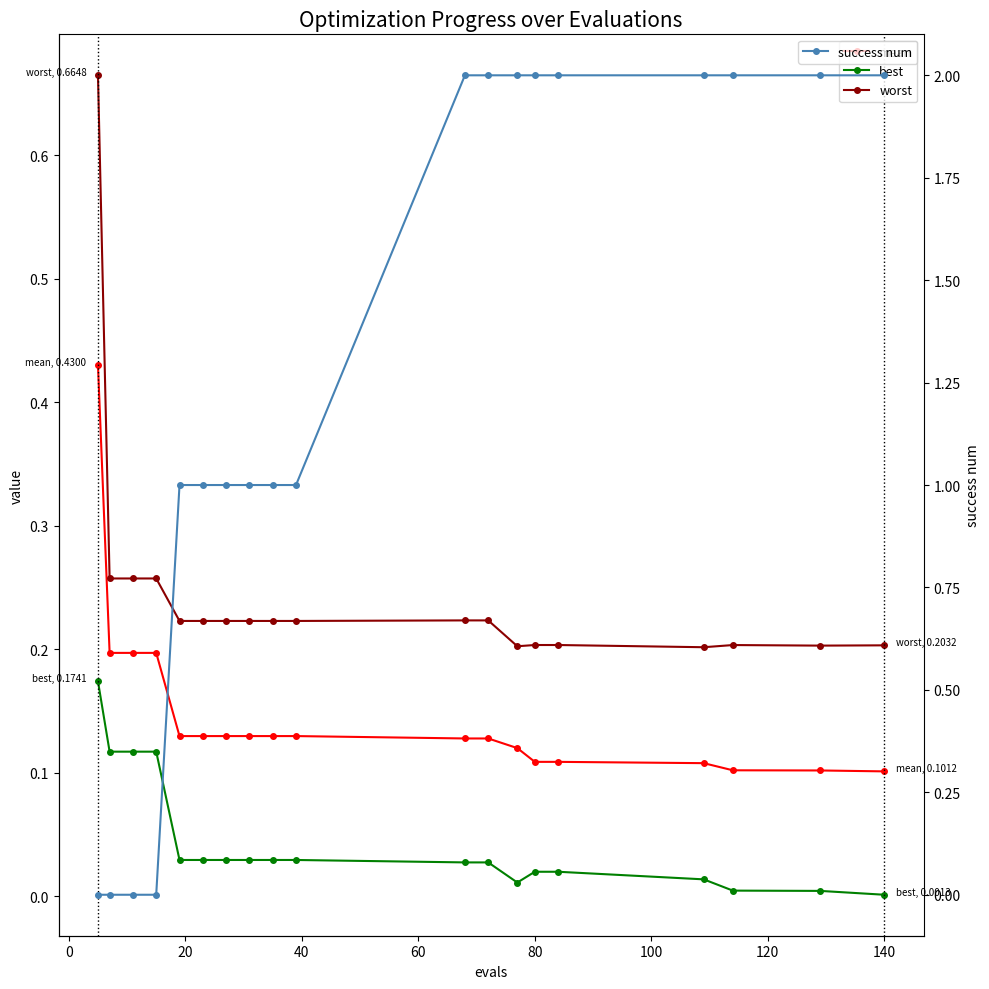

Reading left to right, transcribe all the data shown in this chart.

mean: 0.4	0.2	0.2	0.2	0.1	0.1	0.1	0.1	0.1	0.1	0.1	0.1	0.1	0.1	0.1	0.1	0.1	0.1	0.1
best: 0.2	0.1	0.1	0.1	0.0	0.0	0.0	0.0	0.0	0.0	0.0	0.0	0.0	0.0	0.0	0.0	0.0	0.0	0.0
worst: 0.7	0.3	0.3	0.3	0.2	0.2	0.2	0.2	0.2	0.2	0.2	0.2	0.2	0.2	0.2	0.2	0.2	0.2	0.2
success num: 0.0	0.0	0.0	0.0	1.0	1.0	1.0	1.0	1.0	1.0	2.0	2.0	2.0	2.0	2.0	2.0	2.0	2.0	2.0